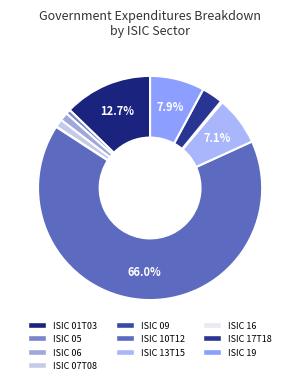

What percentage is NOT represented by ISIC 09?

99.9%